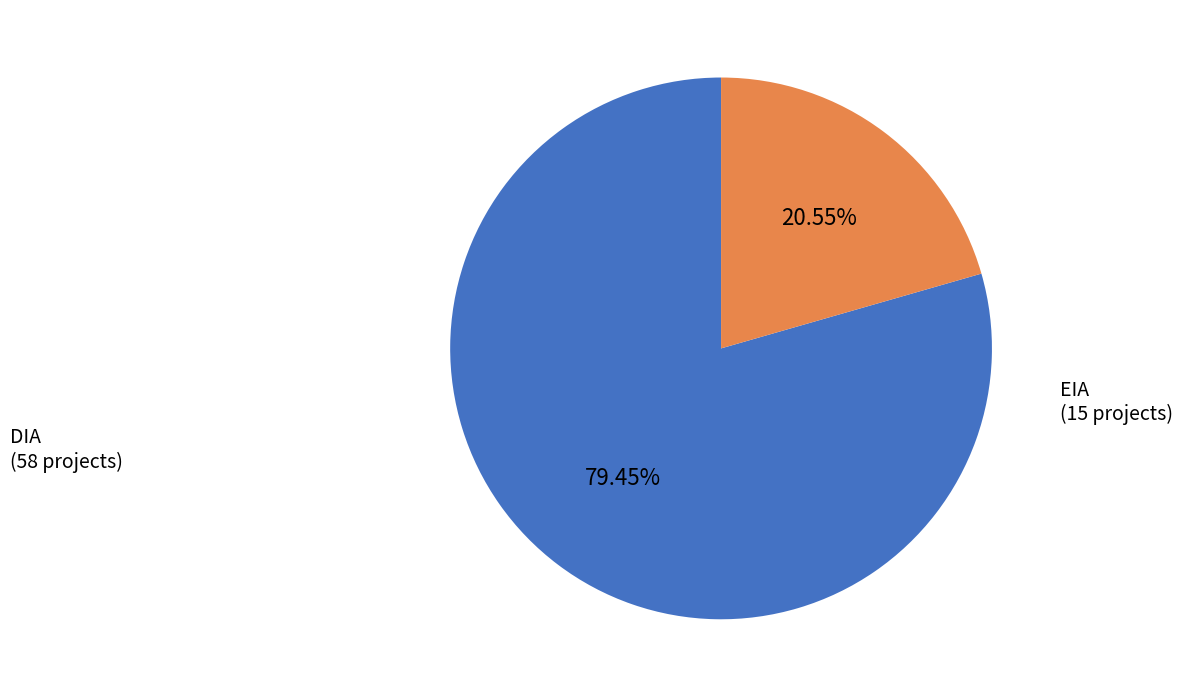

Is it true that DIA is 72% of the pie?

False